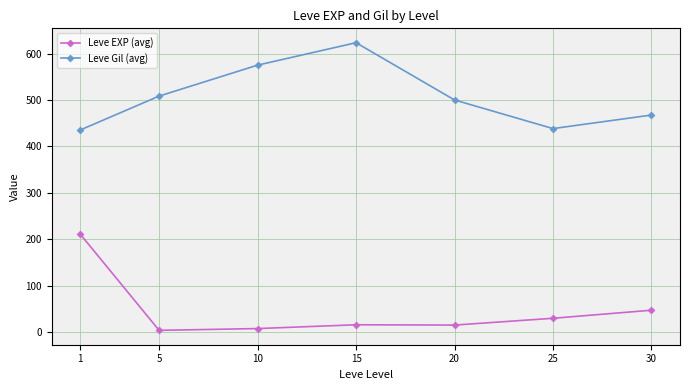

Rank the series at 5 from lowest to highest value.

Leve EXP (avg), Leve Gil (avg)